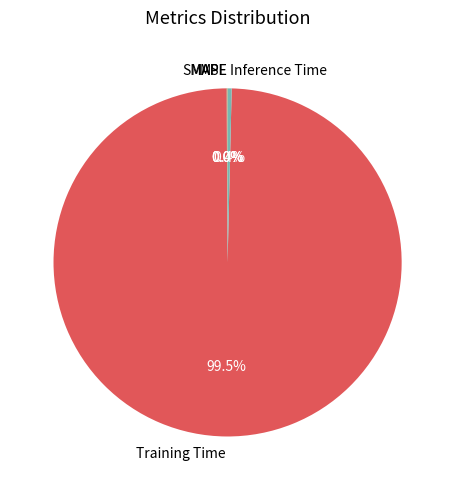

Which has a higher value, Inference Time or Training Time?

Training Time